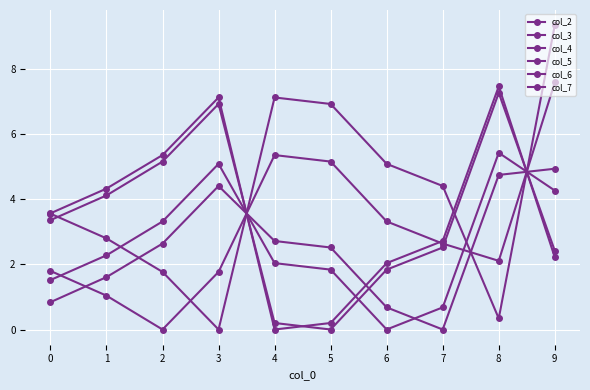

What is the difference between the maximum and minimum values in the col_5 series?

7.3